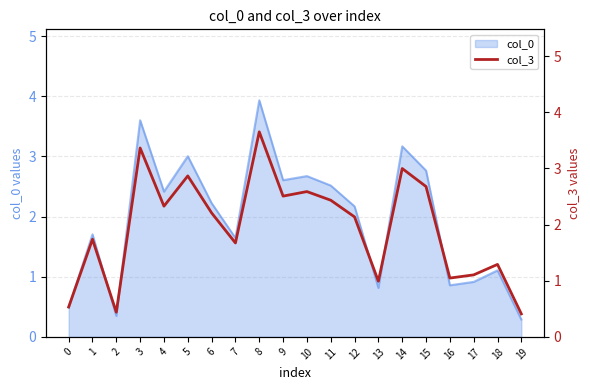

What is the greatest value displayed?

3.6